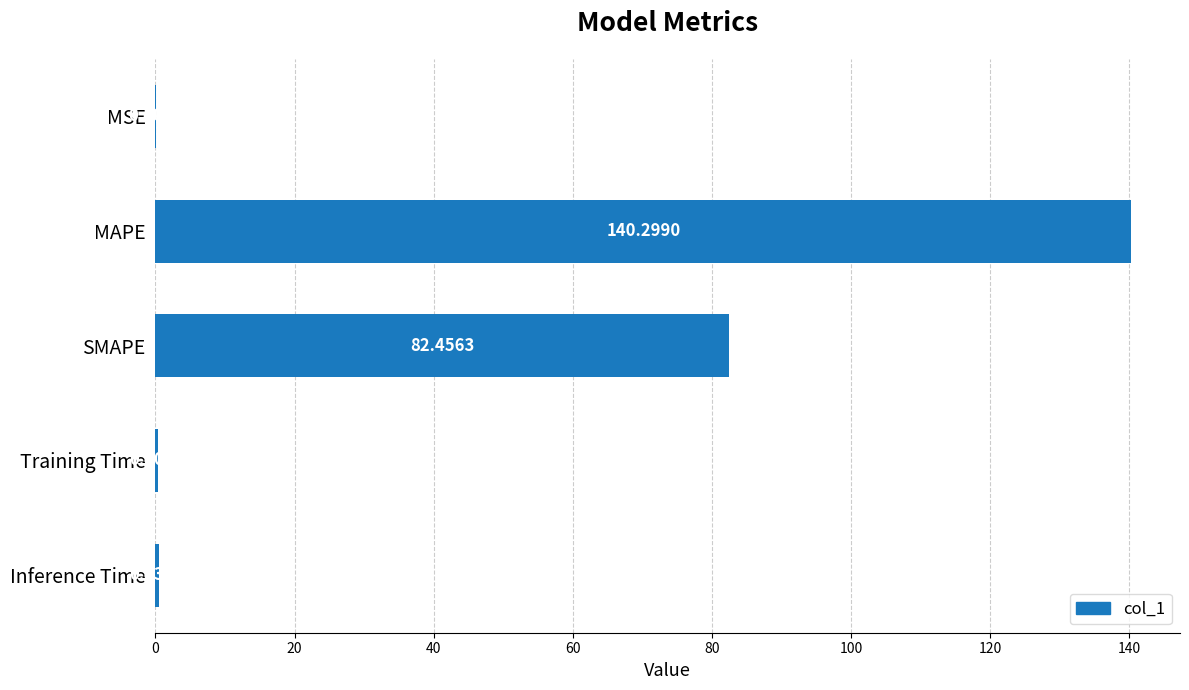

Which category has the highest value across all series?

MAPE